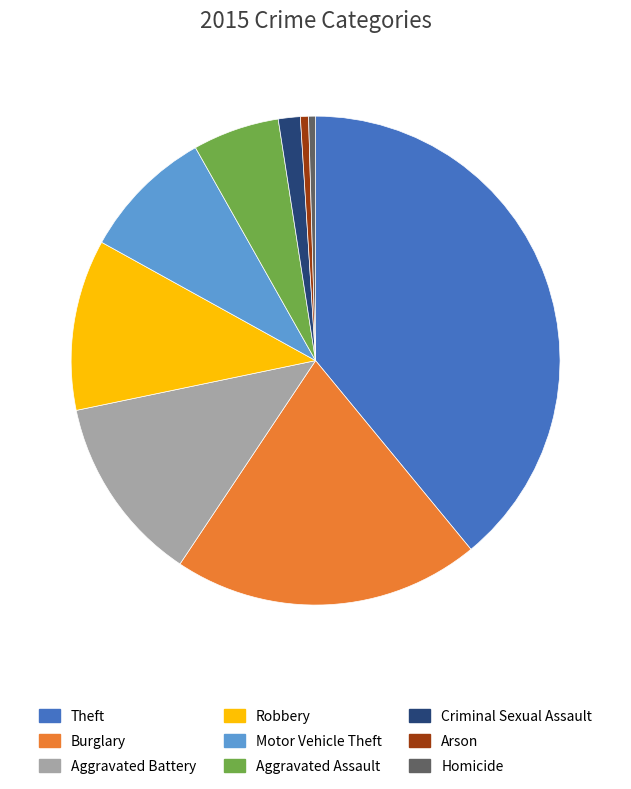

Combined, do Robbery and Motor Vehicle Theft account for over 50%?

No